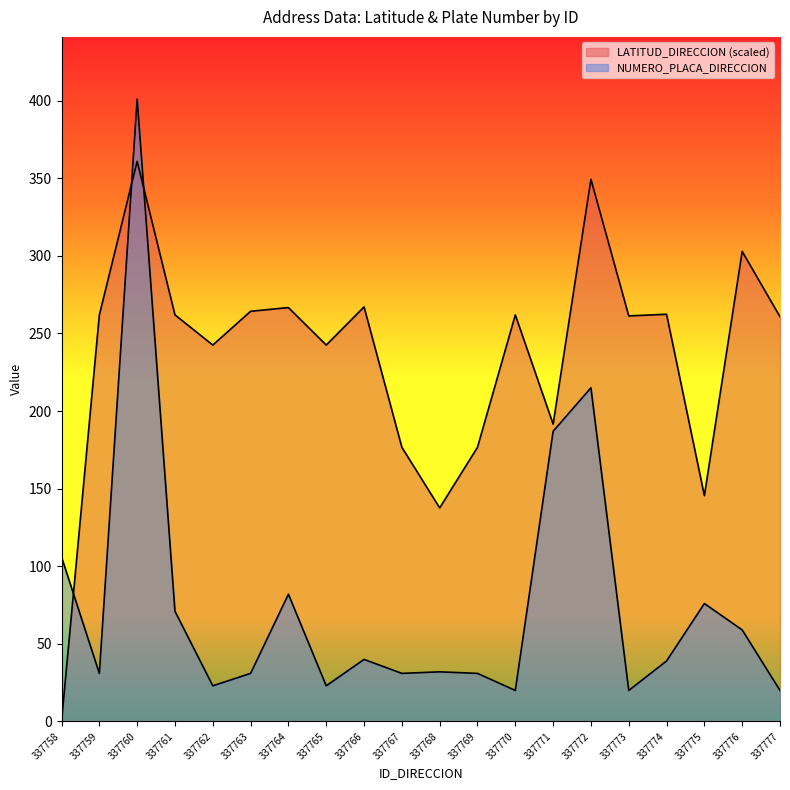

Which series has the largest total across all categories?

LATITUD_DIRECCION